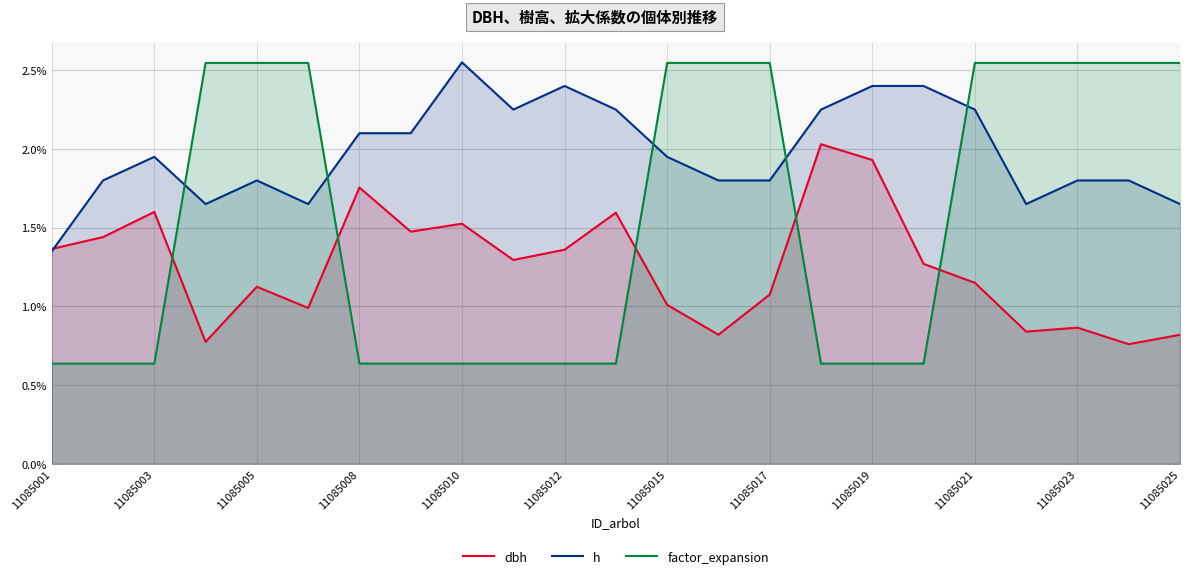

At 11085025, list the series in order from smallest to largest.

dbh, h, factor_expansion